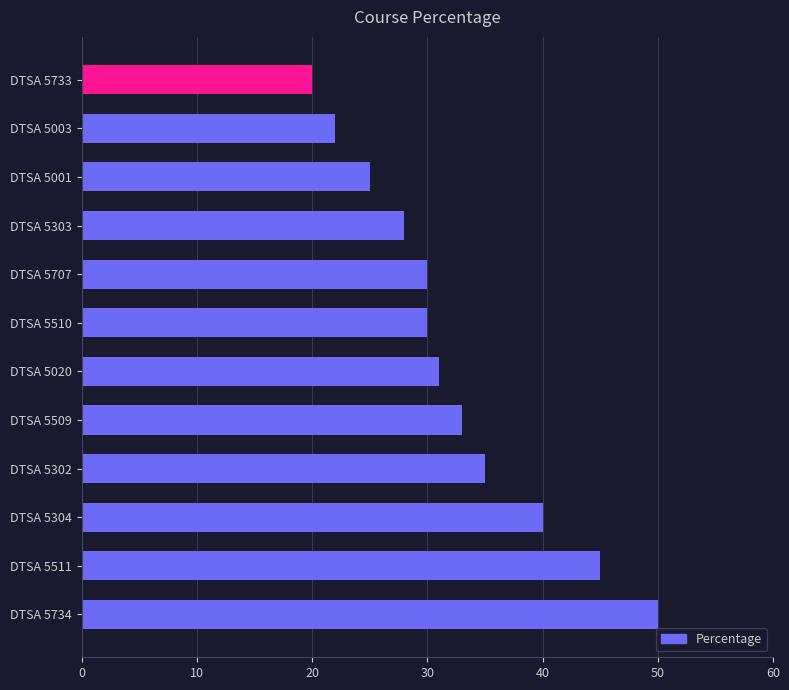

What is the sum of the values at DTSA 5734 and DTSA 5303?

78.0